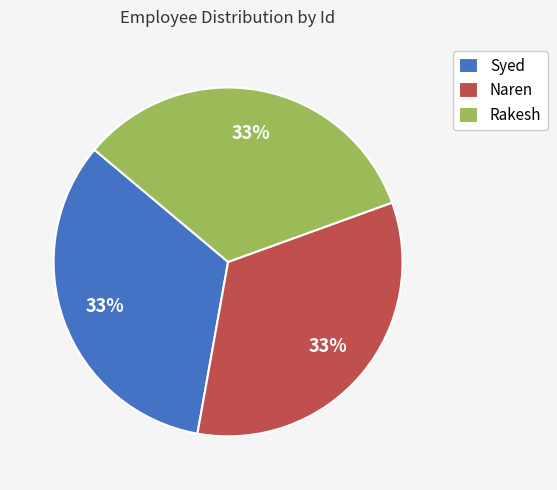

Is it true that Naren is 23% of the pie?

False